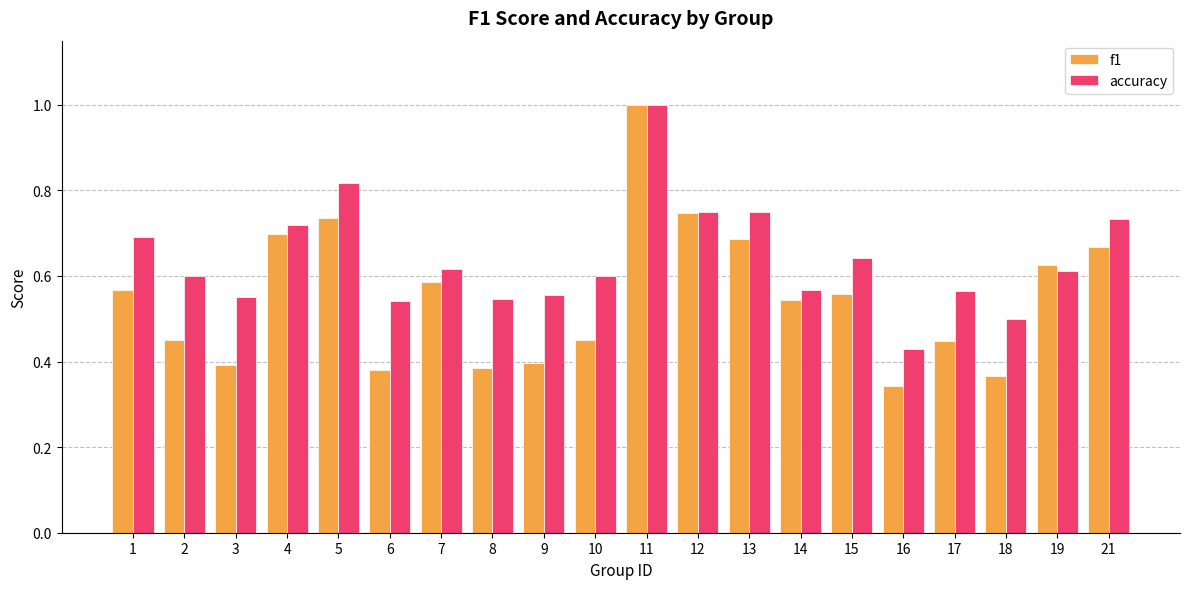

What is the sum of all accuracy values?

12.8